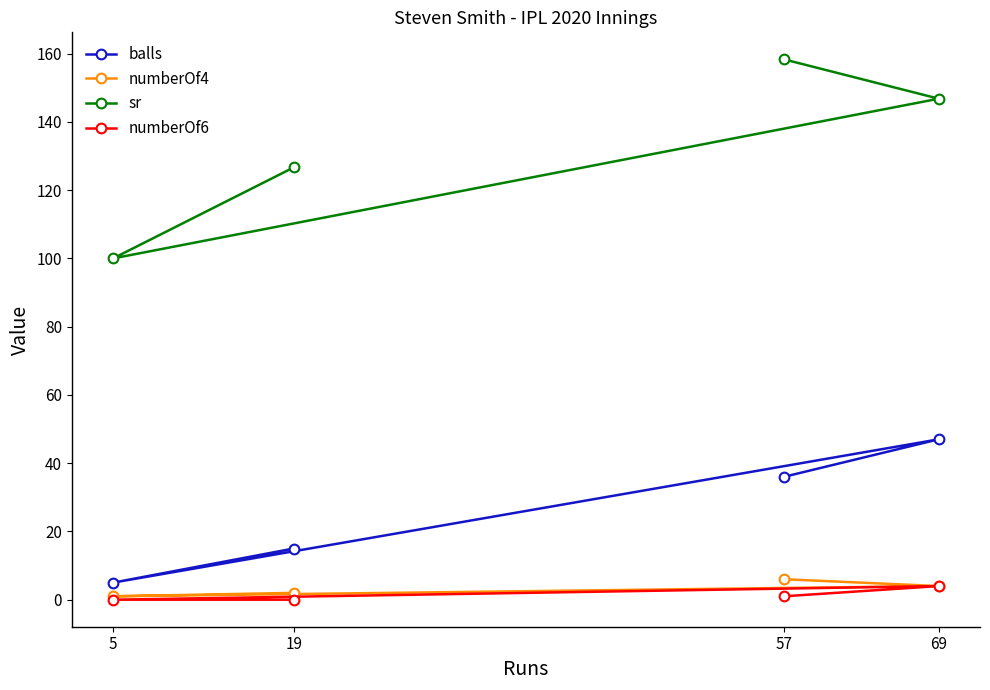

The value of numberOf6 at 69 is 2.2. True or false?

False